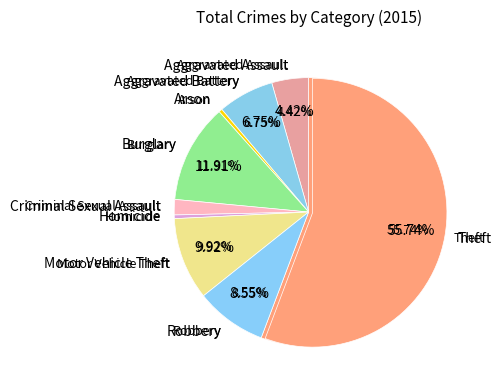

How many segments does this pie chart have?

9